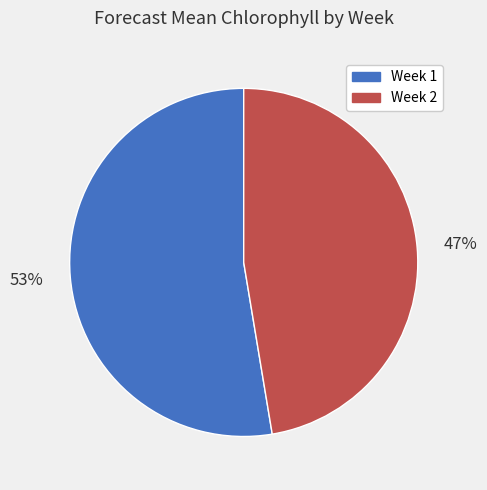

Which category accounts for the majority?

Week 1